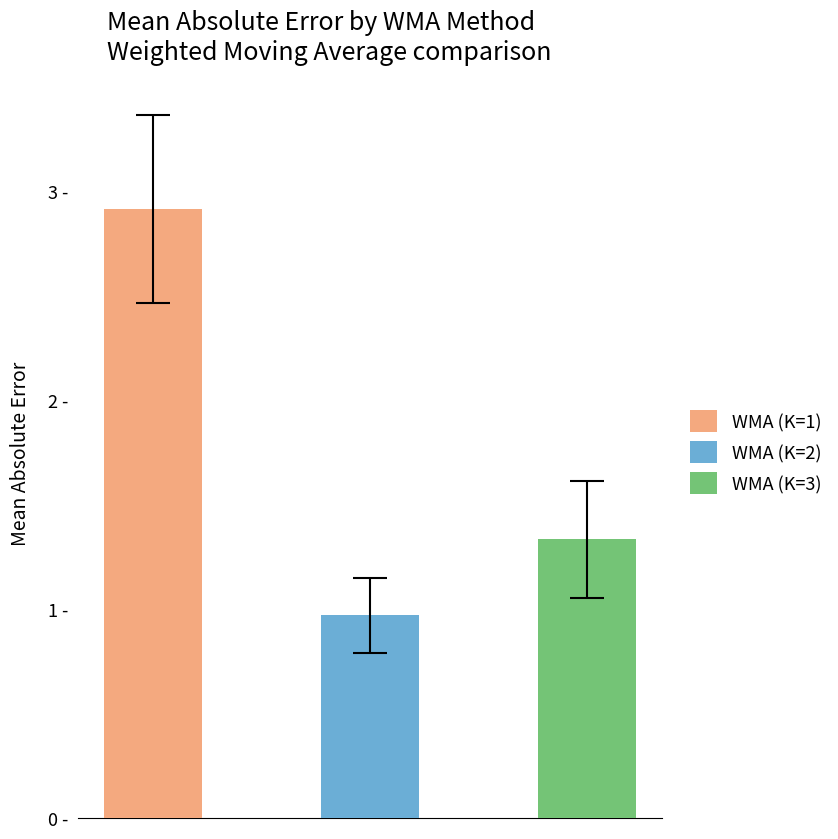

Which label corresponds to the smallest value in the chart?

WMA (K=2) Error